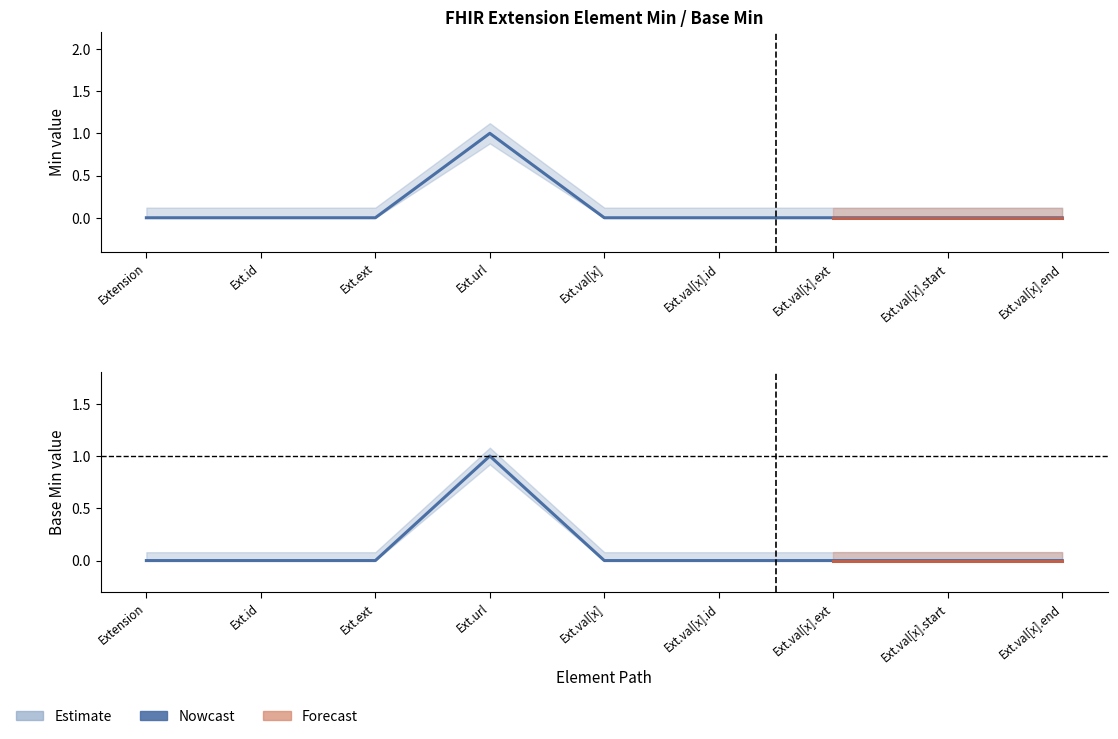

True or false: Min has more than 2 points higher than both neighbors.

False